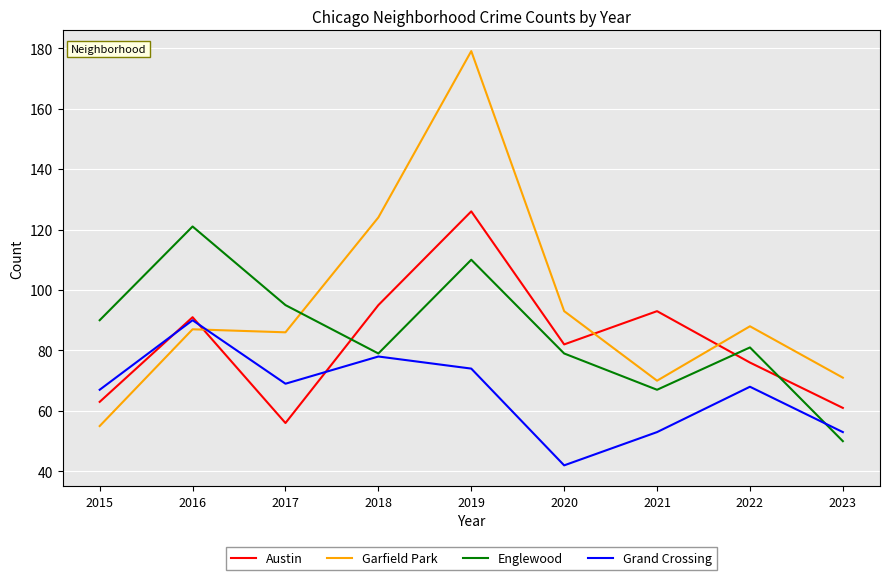

True or false: Garfield Park and Grand Crossing cross at least once.

True